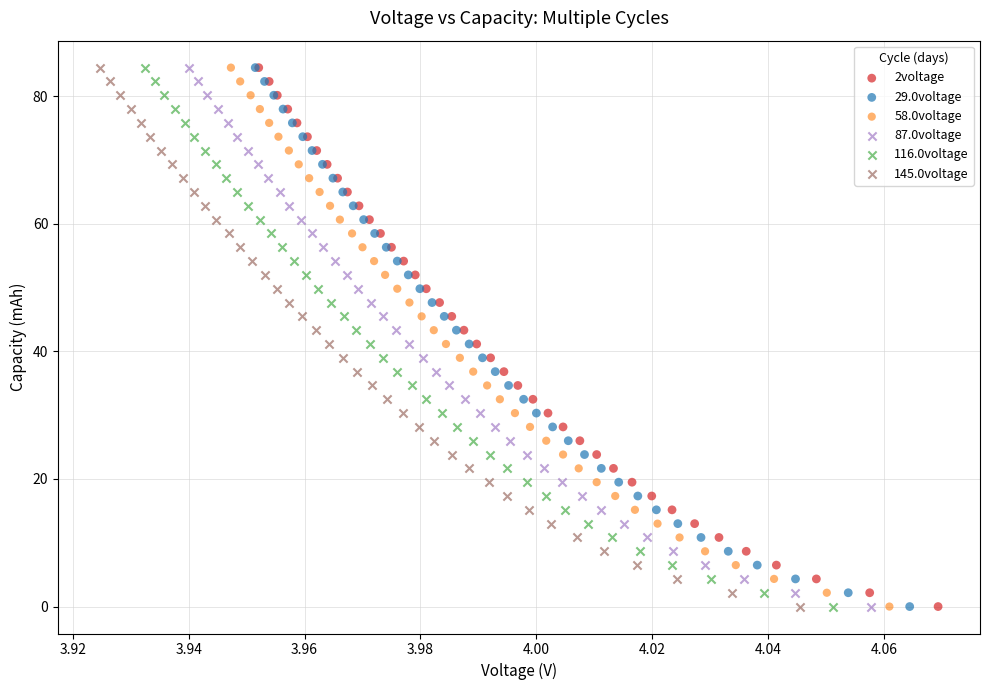

What are all the series names shown in the legend?

2voltage, 29.0voltage, 58.0voltage, 87.0voltage, 116.0voltage, 145.0voltage